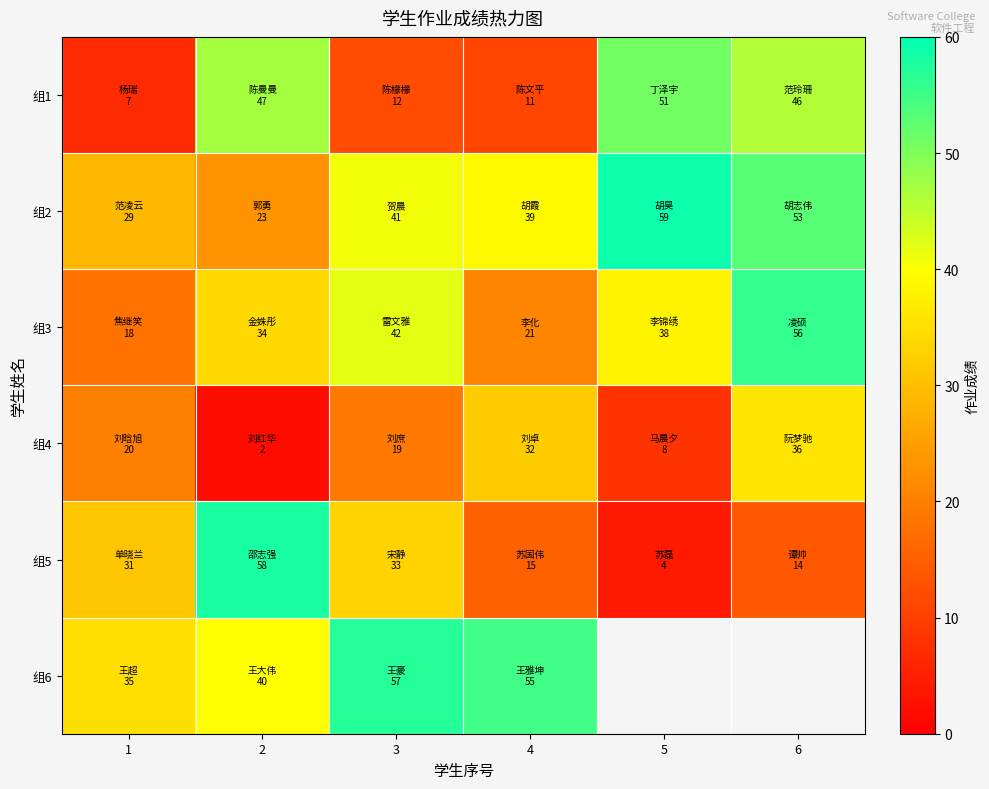

Which series has the widest spread of values?

组5